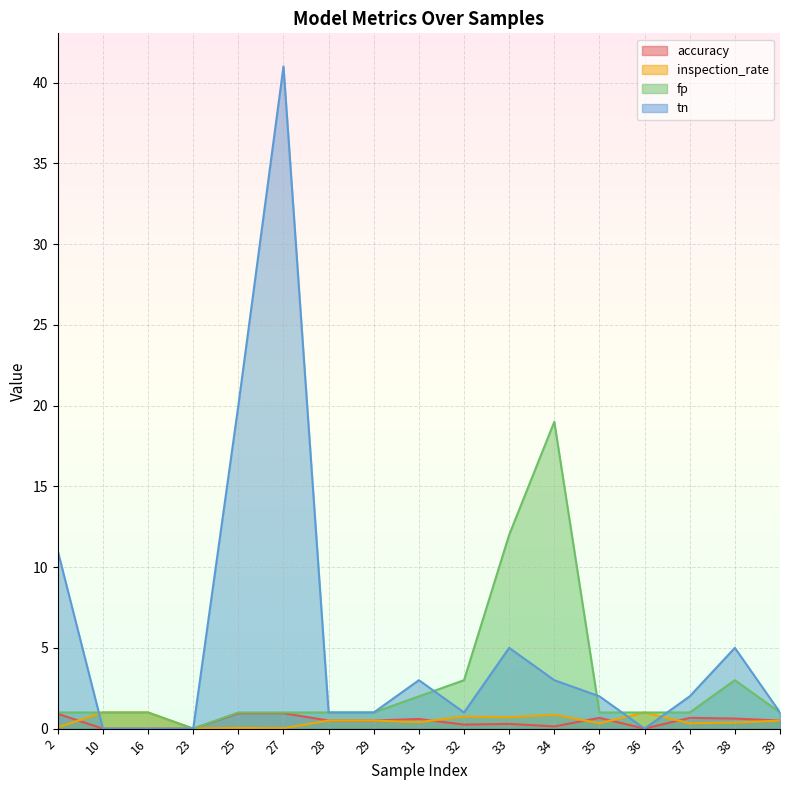

How many times do tn and inspection_rate cross each other?

3